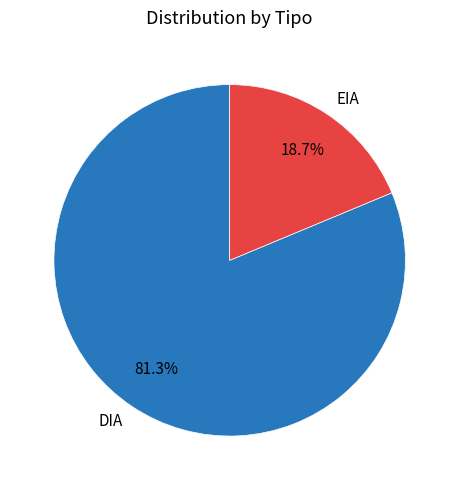

To the nearest percent, what is the difference between the EIA and DIA slice percentages?

63%